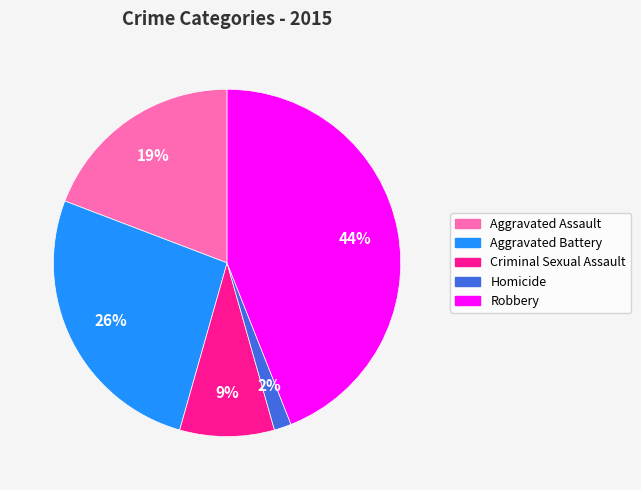

To the nearest percent, what is the difference between the Aggravated Battery and Robbery slice percentages?

18%